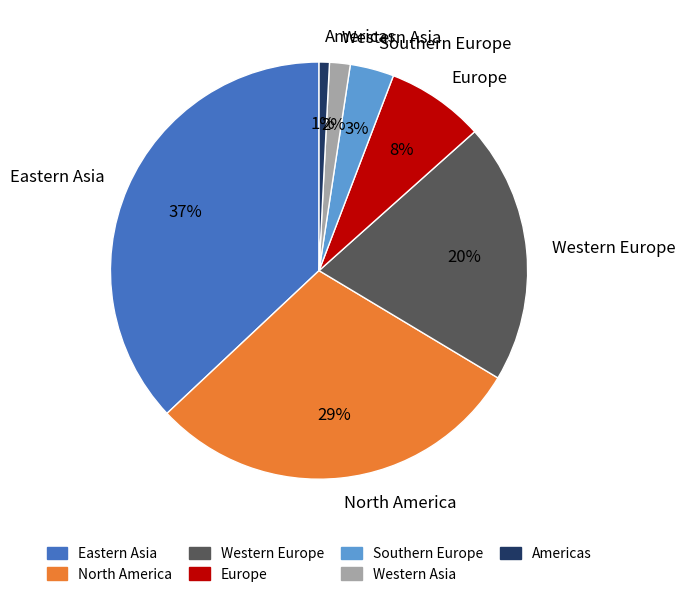

Is Eastern Asia the majority of the pie?

No